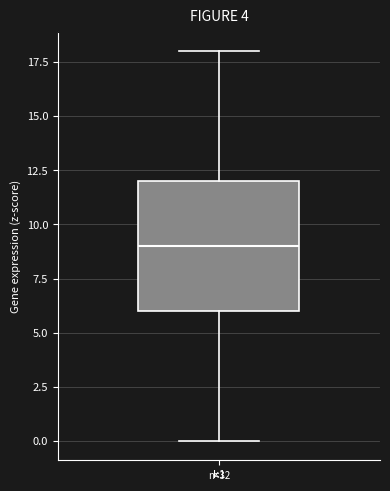

Where is the lower edge of the box for k1 on the y-axis? The values are not printed on the chart, so give them approximately, as read against the axis.

6